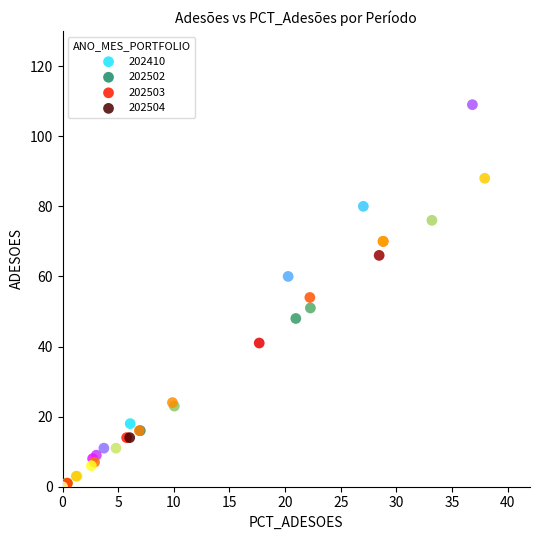

Which series contains the highest Y value?

202410